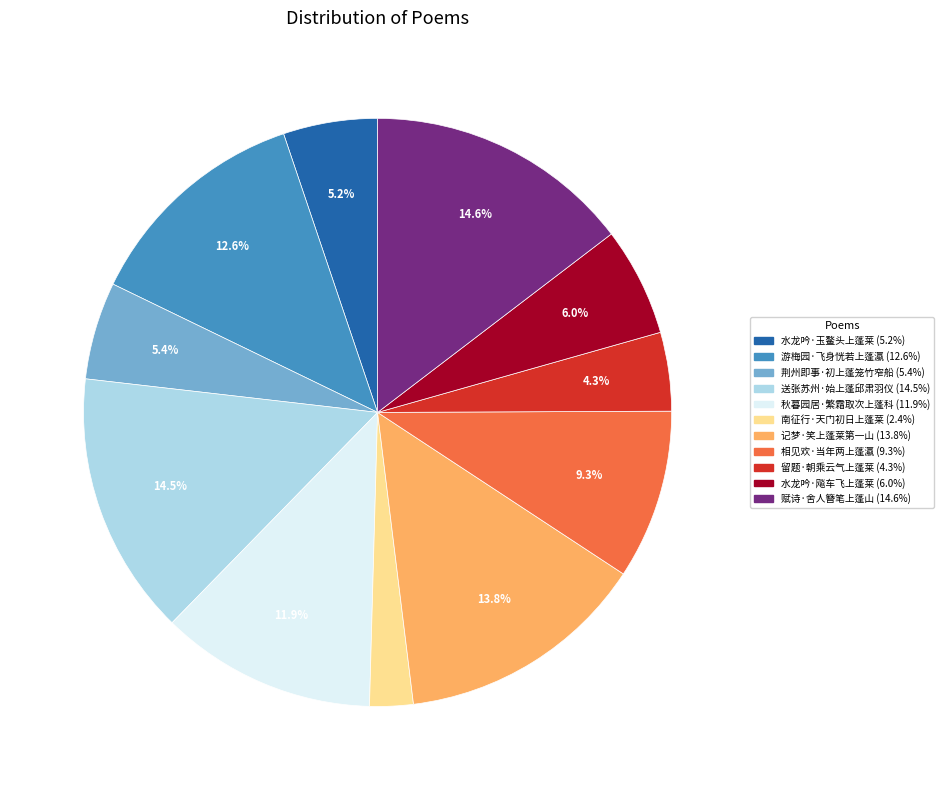

Which category has the smallest portion of the pie?

南征行·天门初日上蓬莱